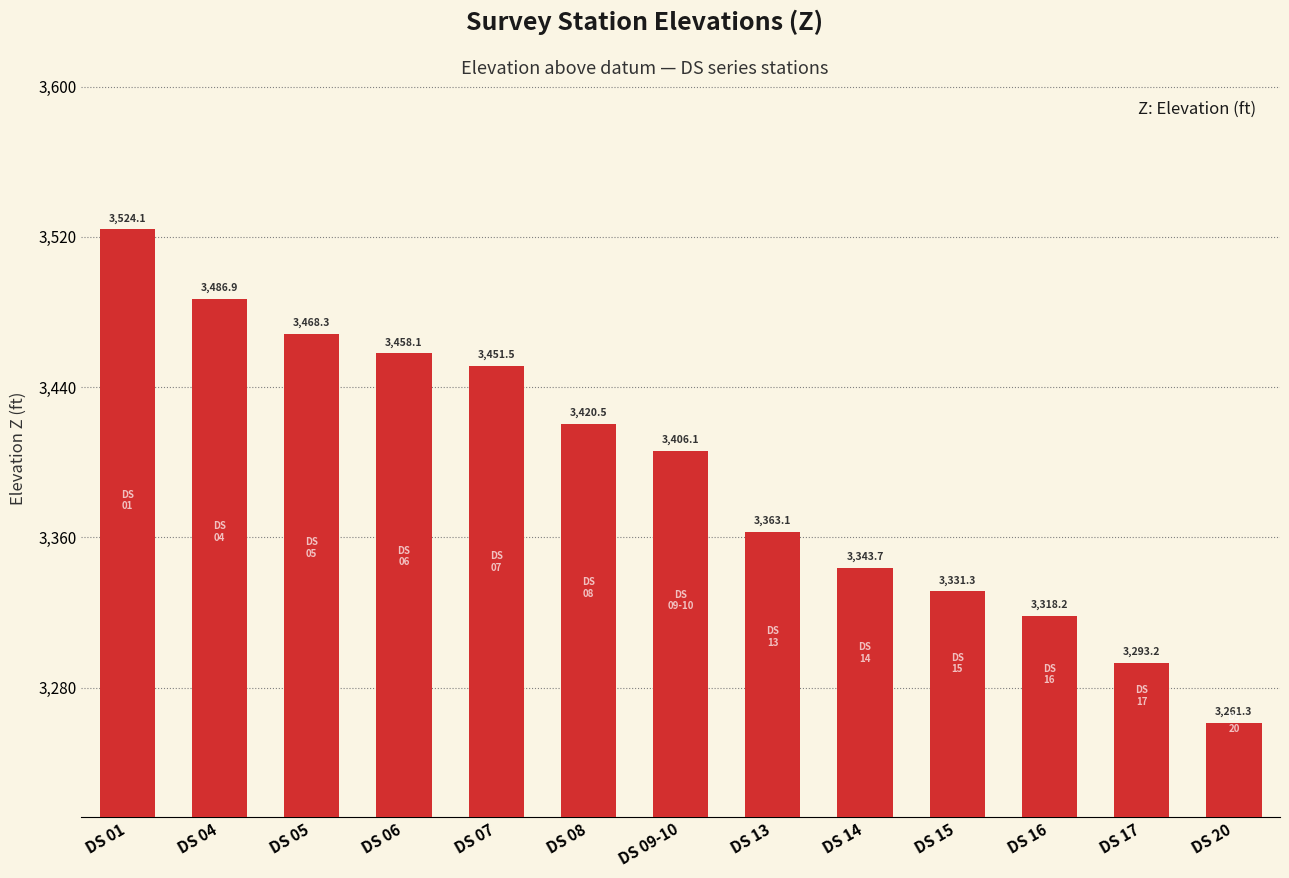

Between DS 04 and DS 09-10, which is larger?

DS 04